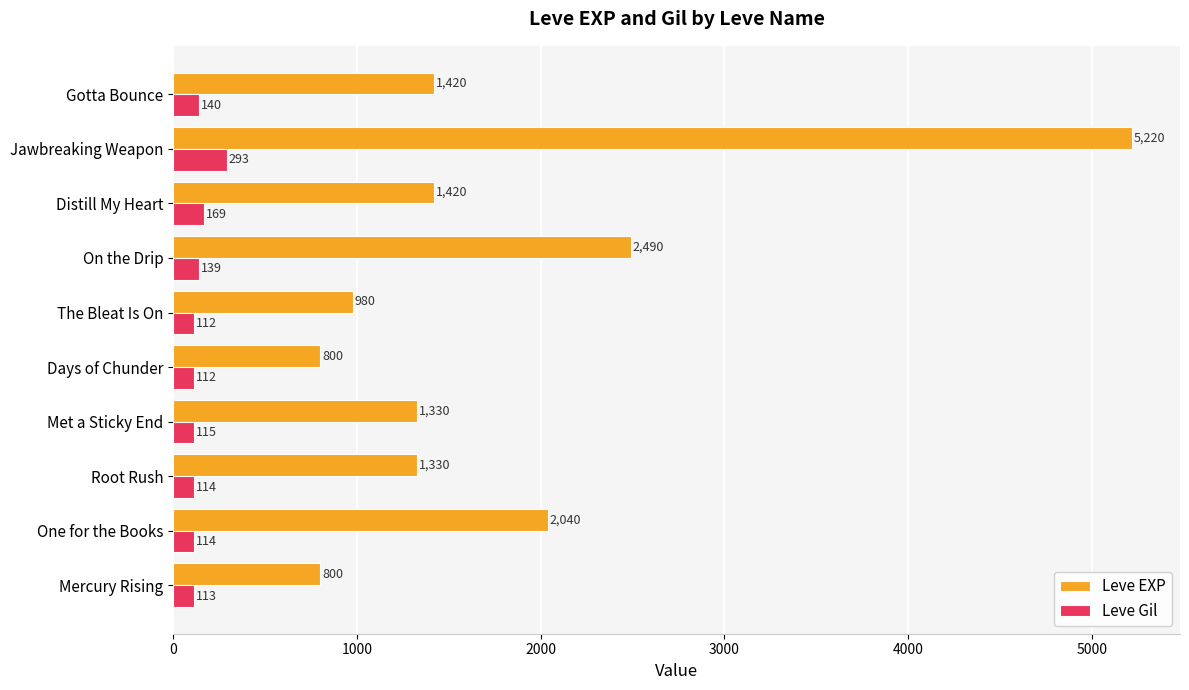

Which series changed the most between The Bleat Is On and Jawbreaking Weapon?

Leve EXP